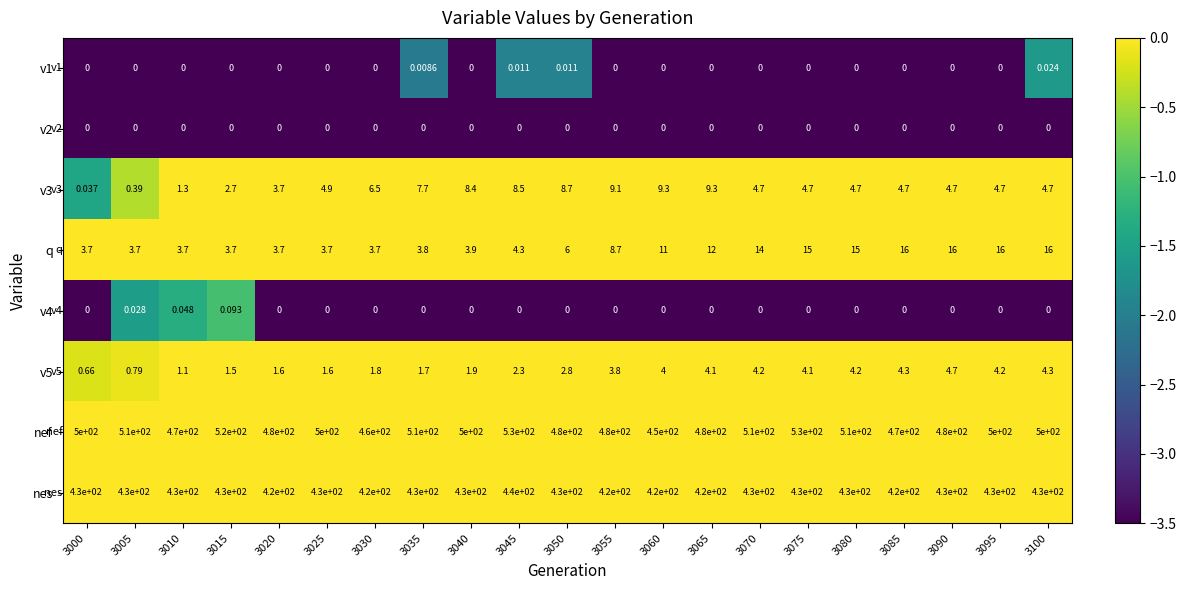

Which series has the largest total across all categories?

nef